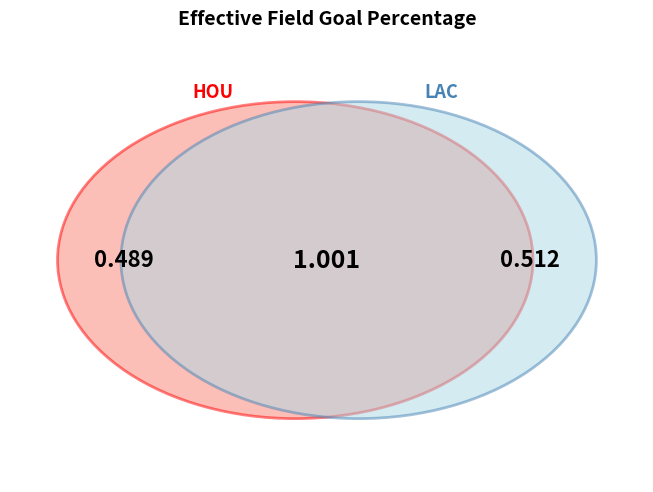

True or false: LAC accounts for 51% of the total.

True